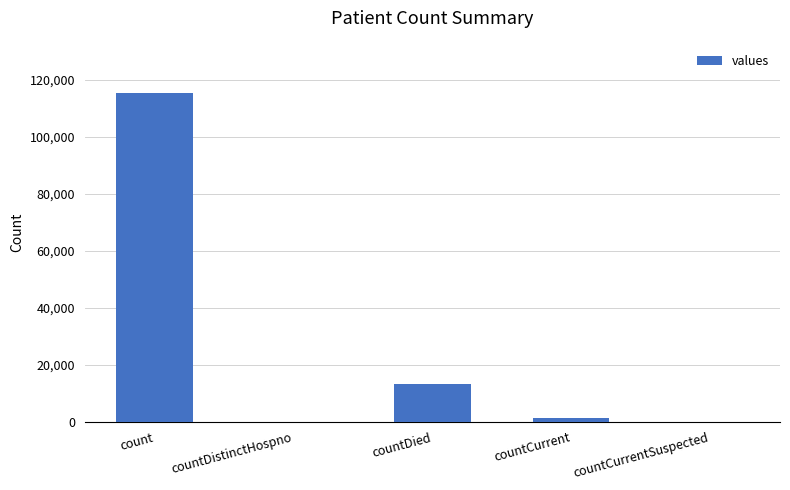

Is it true that the value at countCurrentSuspected is -36700?

False